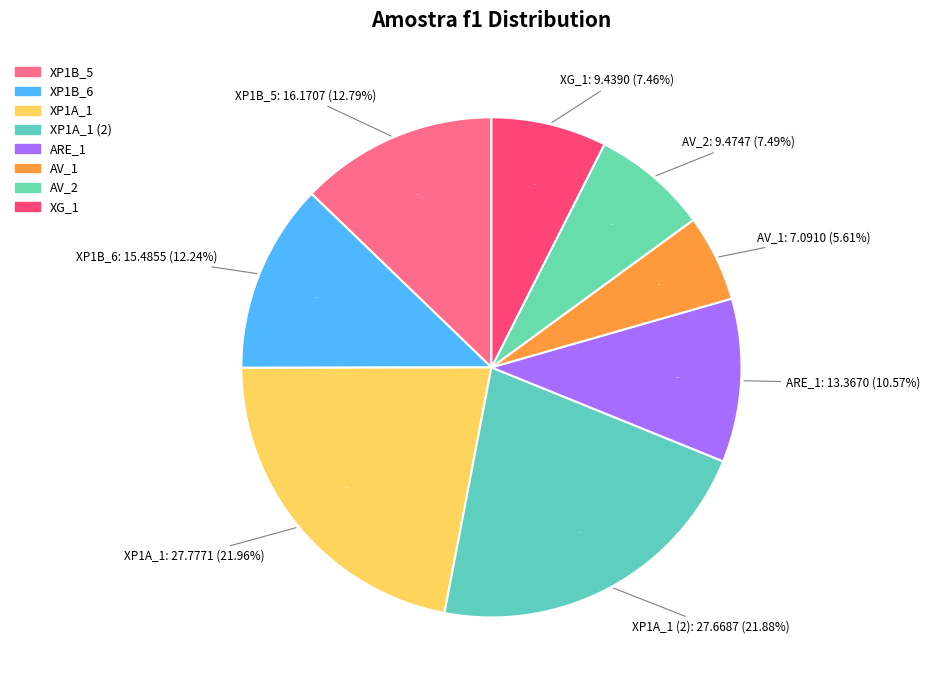

To the nearest percent, what is the combined percentage of XP1B_5 and XG_1?

20%